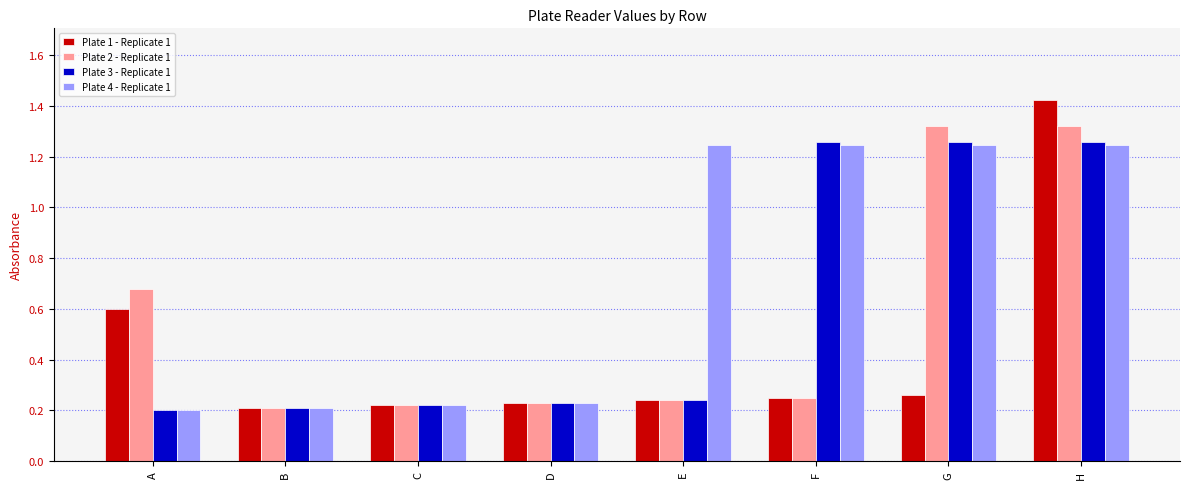

What is the sum of the Plate 4 - Replicate 1 values at B and C?

0.4